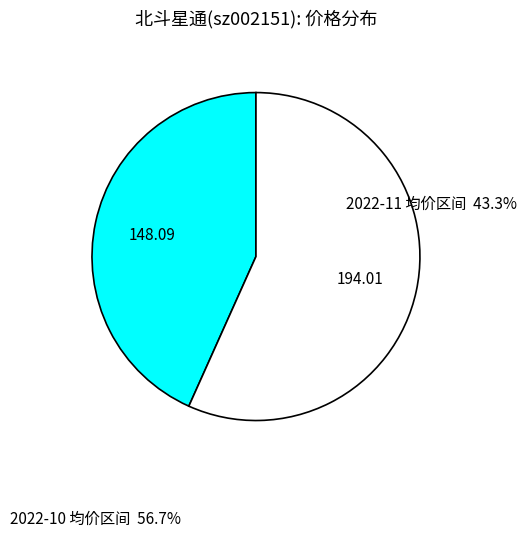

Is there any slice that represents more than half of the pie?

Yes